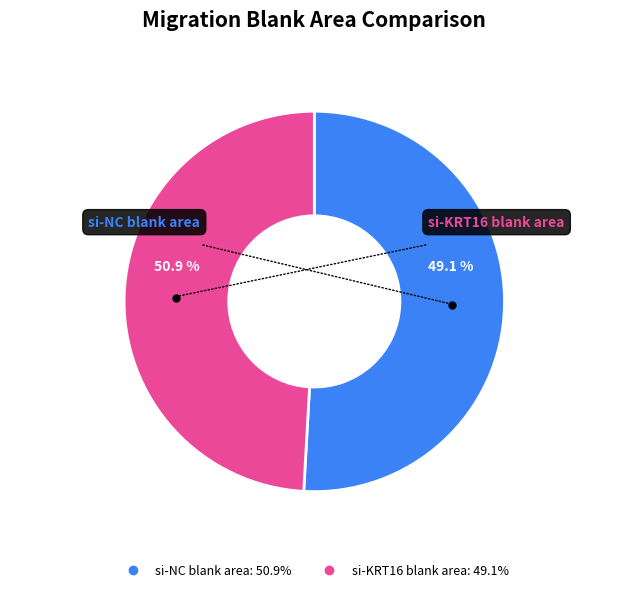

How many segments does this pie chart have?

2